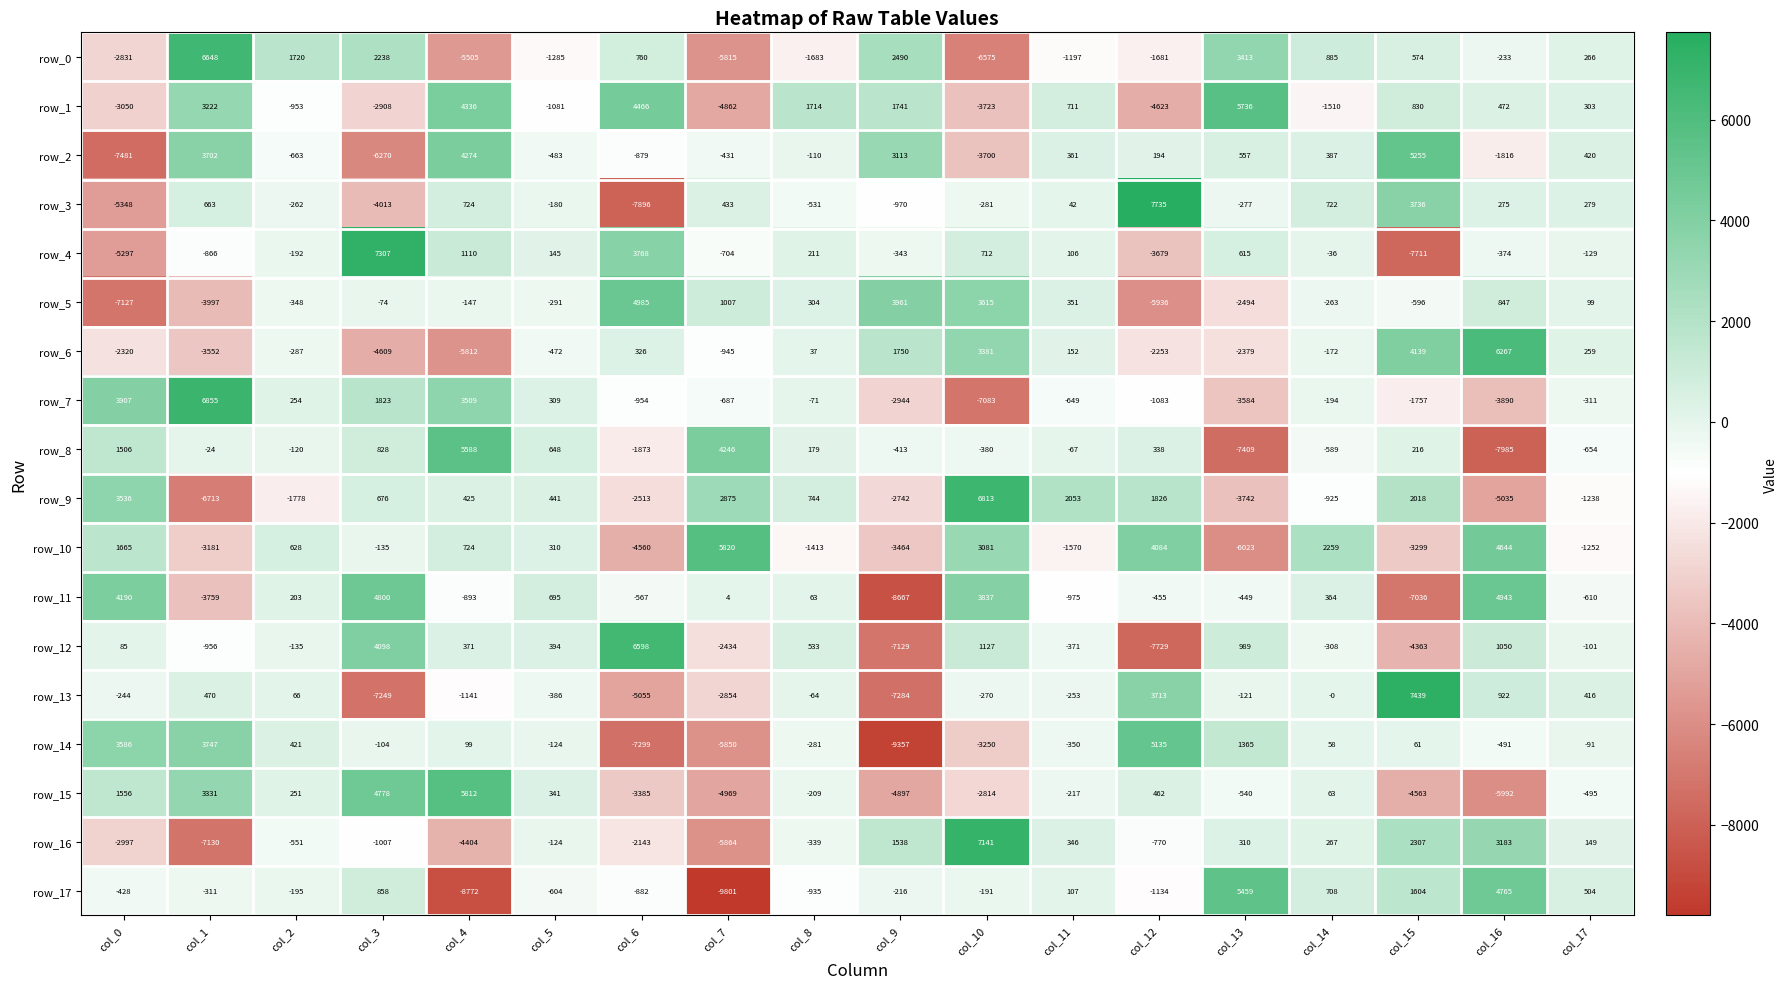

How many values in the row_16 series are below -124?

9